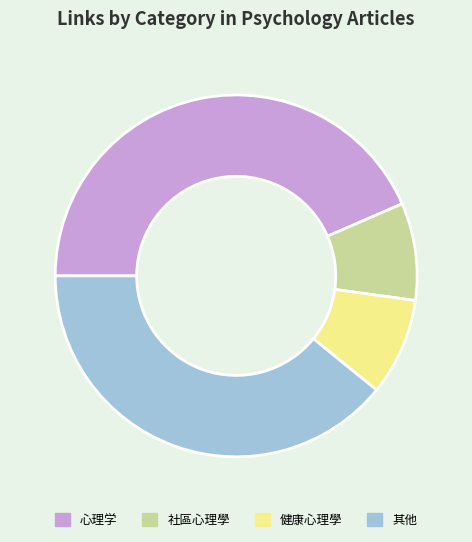

True or false: 社區心理學 accounts for 9% of the total.

True